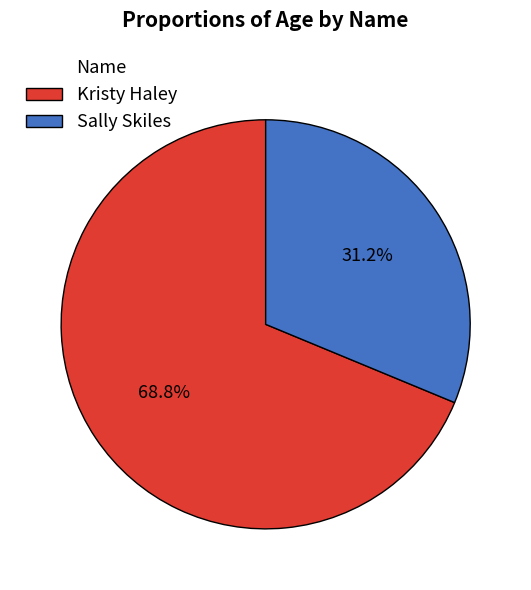

Which has a higher value, Kristy Haley or Sally Skiles?

Kristy Haley